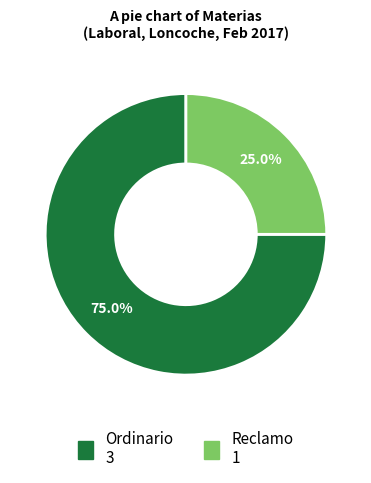

The Reclamo slice represents 15% of the pie. True or false?

False